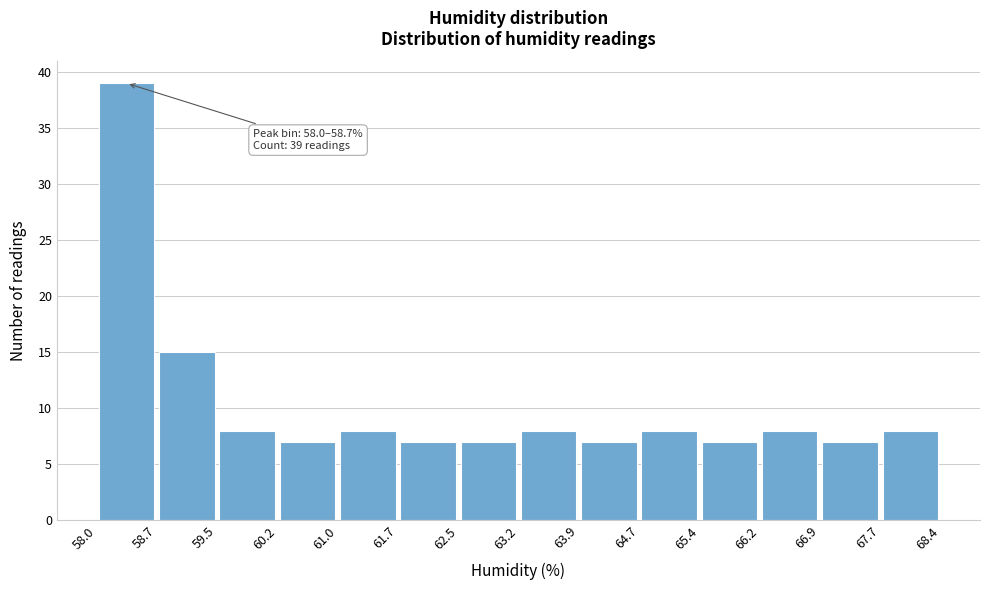

Over which range of the x-axis is the bar tallest?

58.0 to 58.7